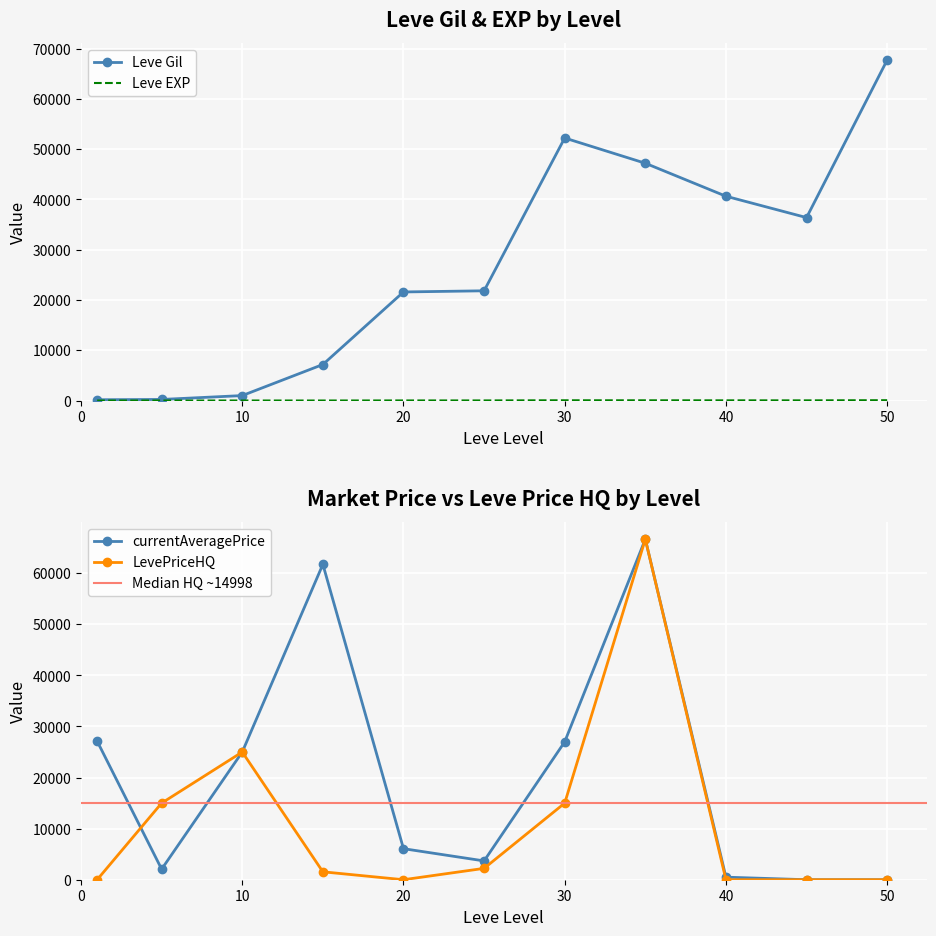

Which series has the largest range (max minus min)?

Leve Gil